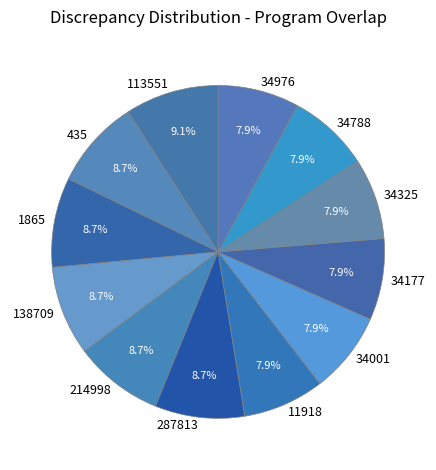

What percentage is NOT represented by 34976?

92.1%